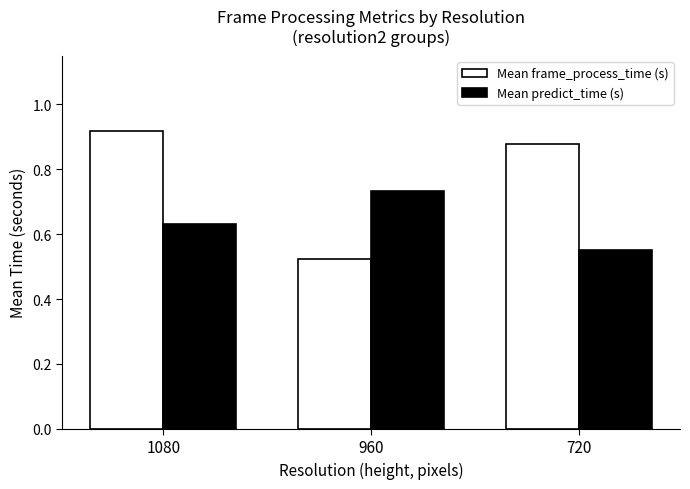

At which label does Mean predict_time (s) reach its peak?

960